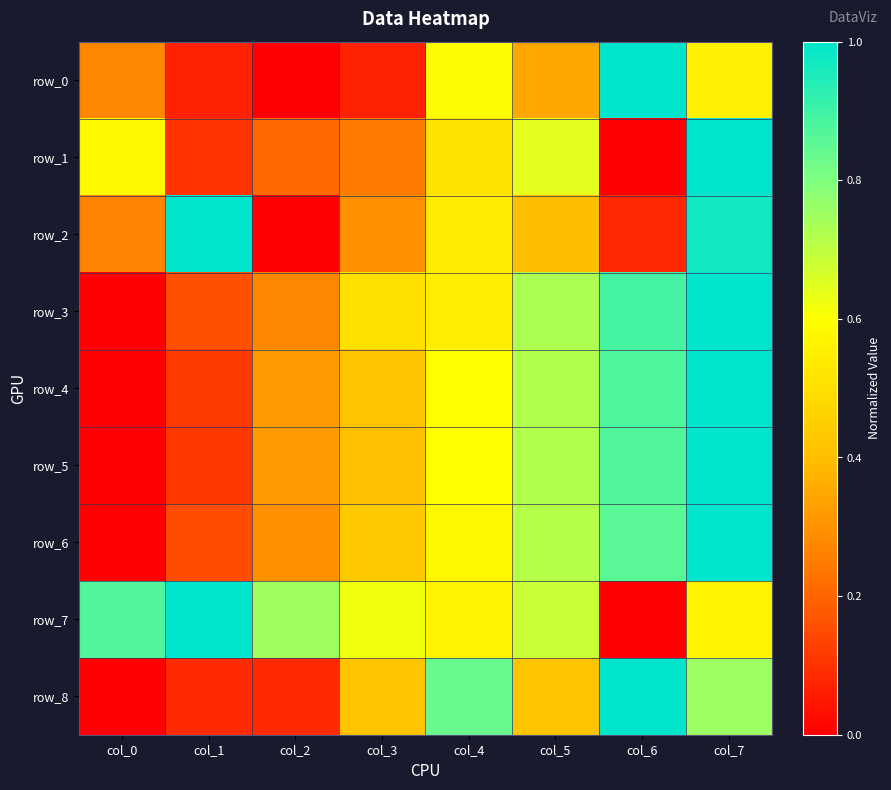

The value of row_0 at col_6 is 0.4. True or false?

False